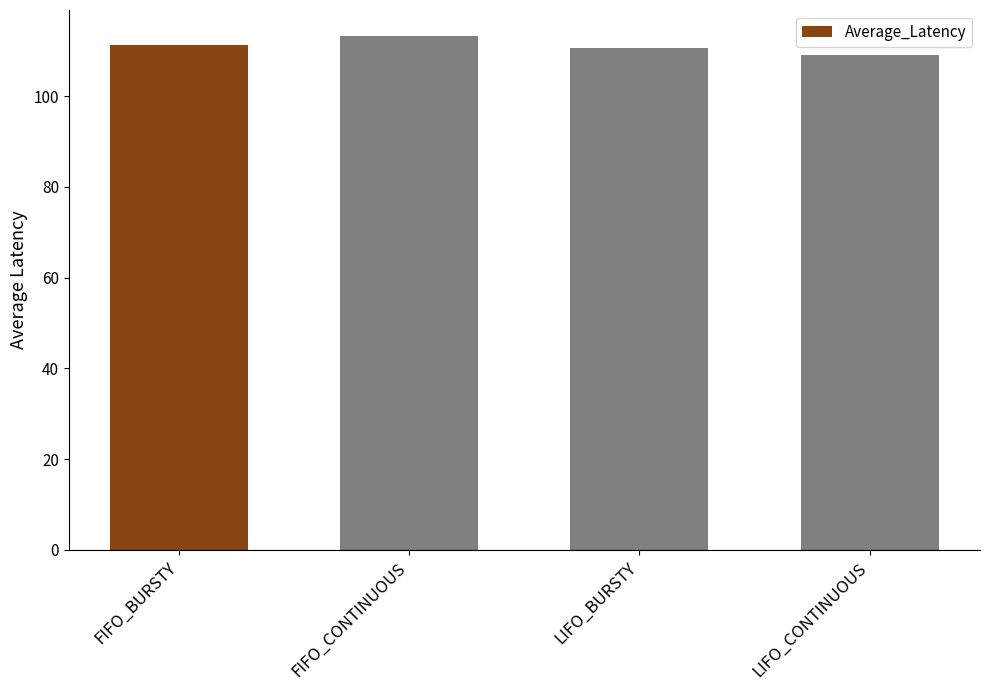

Approximately how many times larger is the value at LIFO_CONTINUOUS compared to FIFO_BURSTY?

1.0